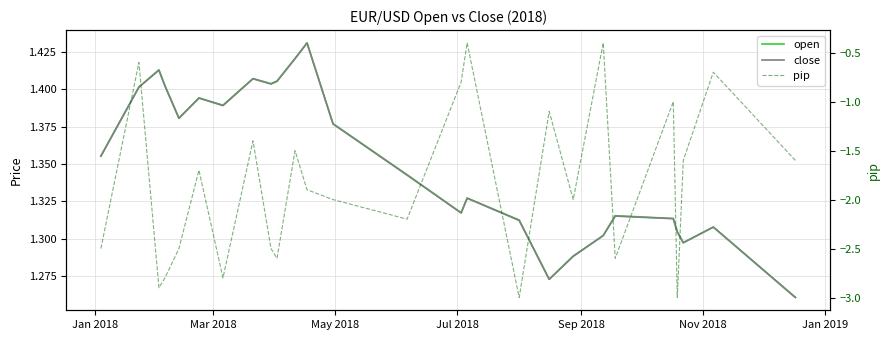

Which series has the widest spread of values?

pip